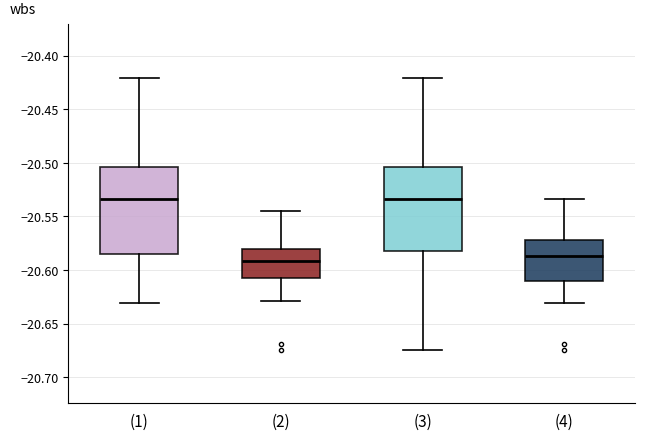

Reading left to right, transcribe this box plot: for each box, give where its median line is, the range the box spans, and where its two whiskers end, as read against the y-axis. The values are not printed on the chart, so give them approximately, as read against the axis.

(1): median -20.535, box -20.585 to -20.505, whiskers -20.630 to -20.420
(2): median -20.590, box -20.610 to -20.580, whiskers -20.630 to -20.545
(3): median -20.535, box -20.585 to -20.505, whiskers -20.675 to -20.420
(4): median -20.585, box -20.610 to -20.570, whiskers -20.630 to -20.535